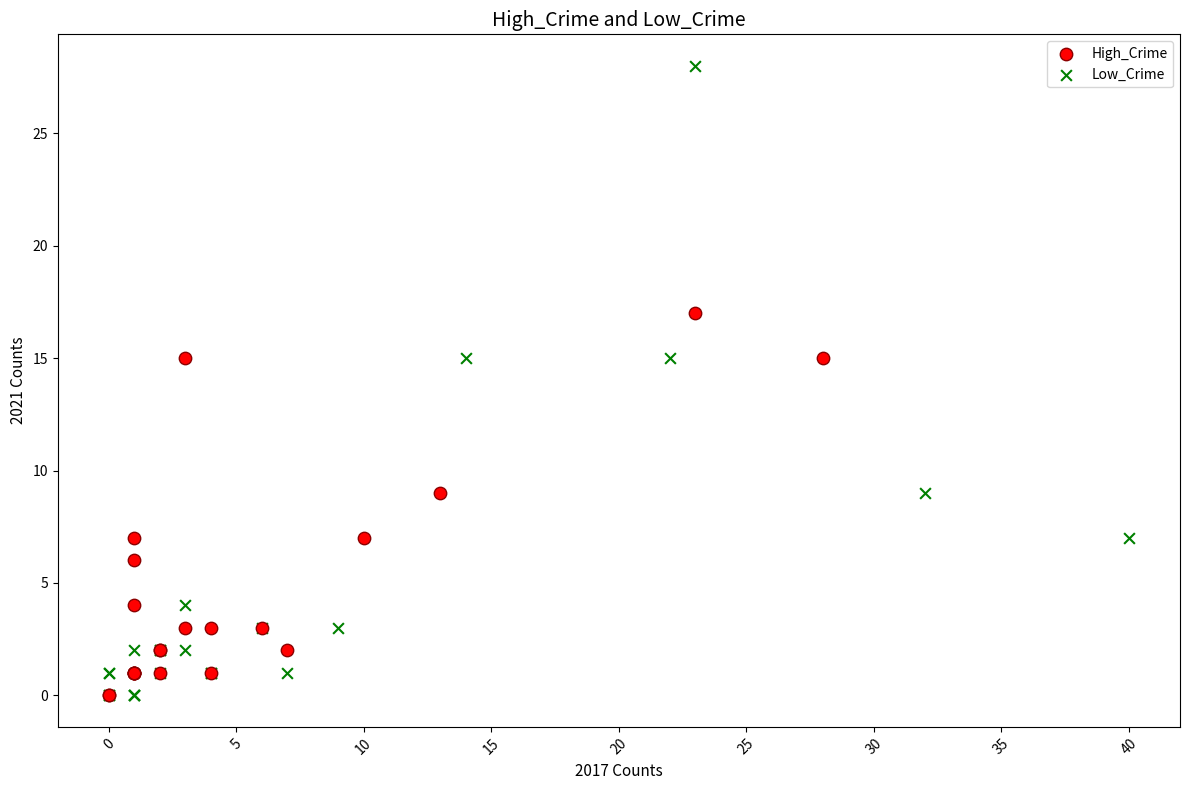

Which series contains the highest Y value?

Low_Crime